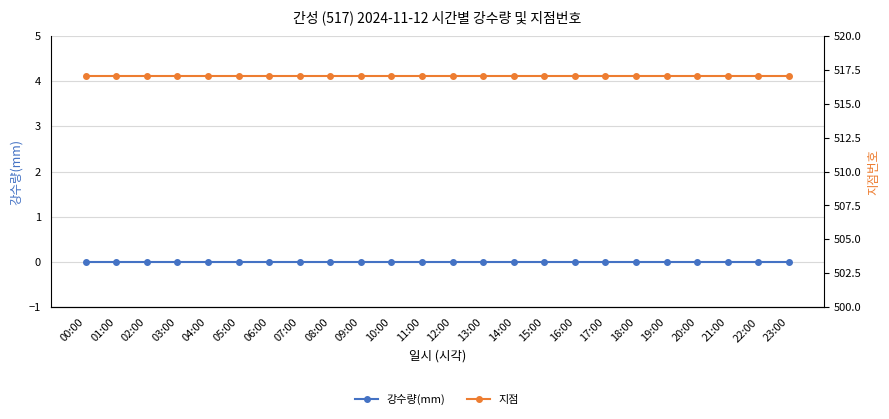

What is the value of the 지점 point at the 19th from the left?

517